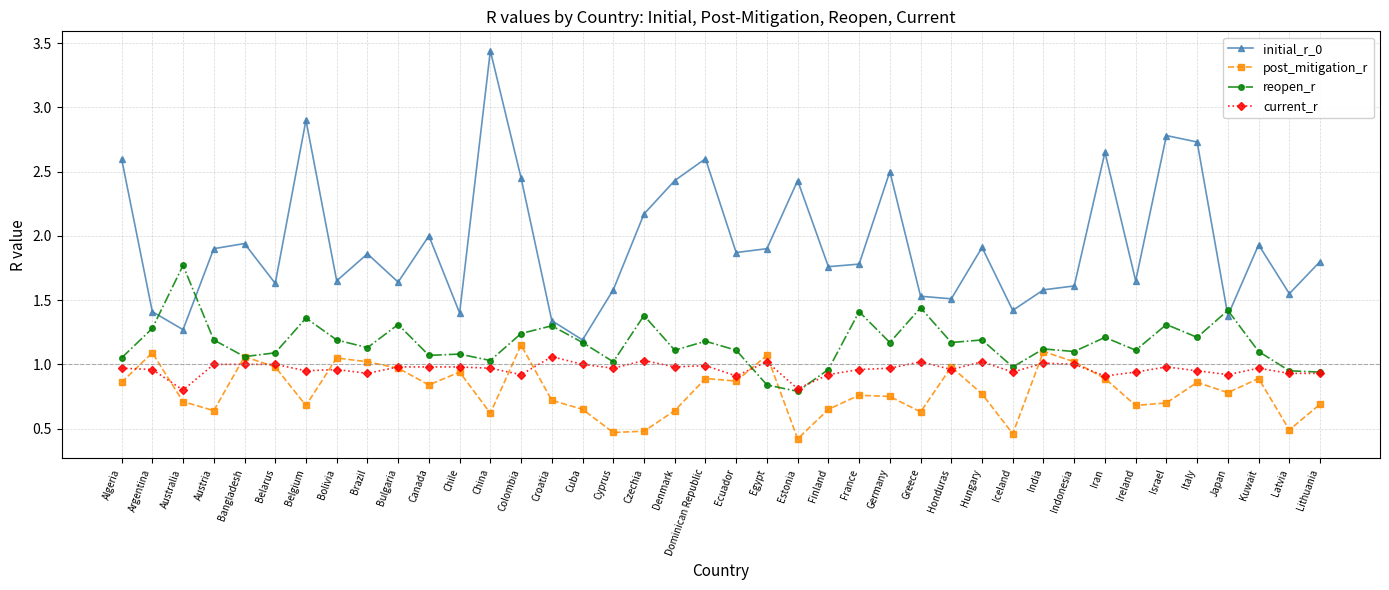

Which series changed the most between Germany and Israel?

initial_r_0